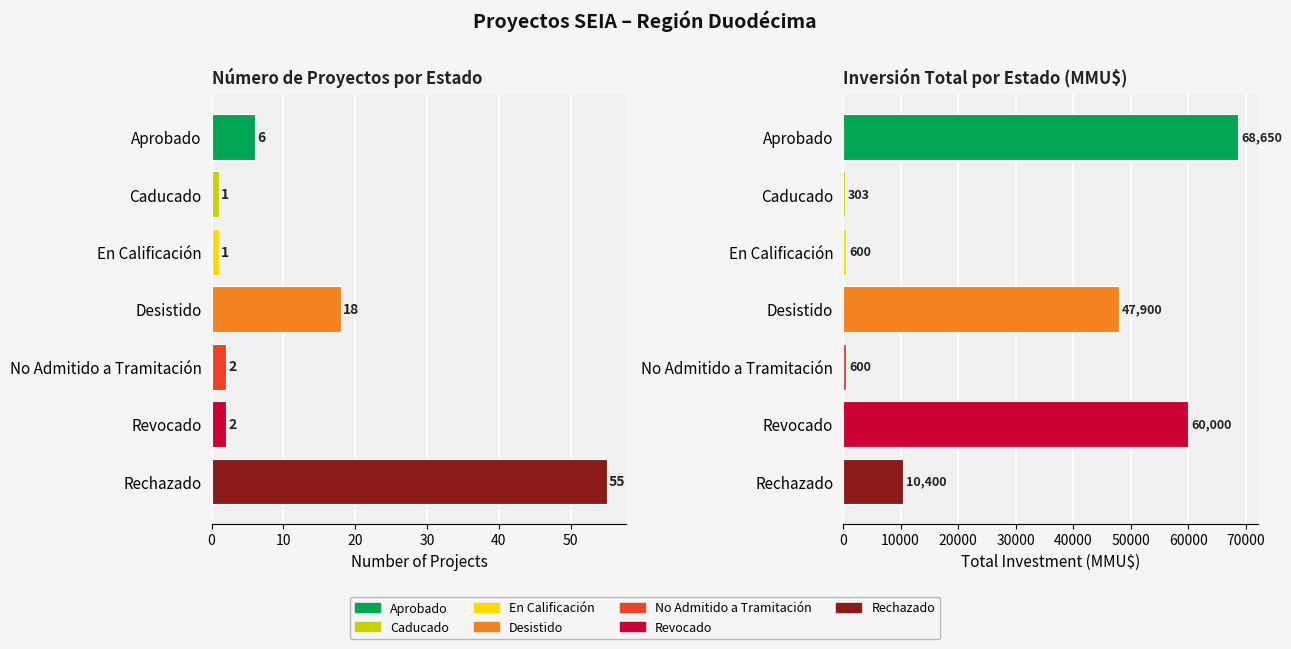

At Aprobado, list the series in order from largest to smallest.

Inversión(MMU$), Count